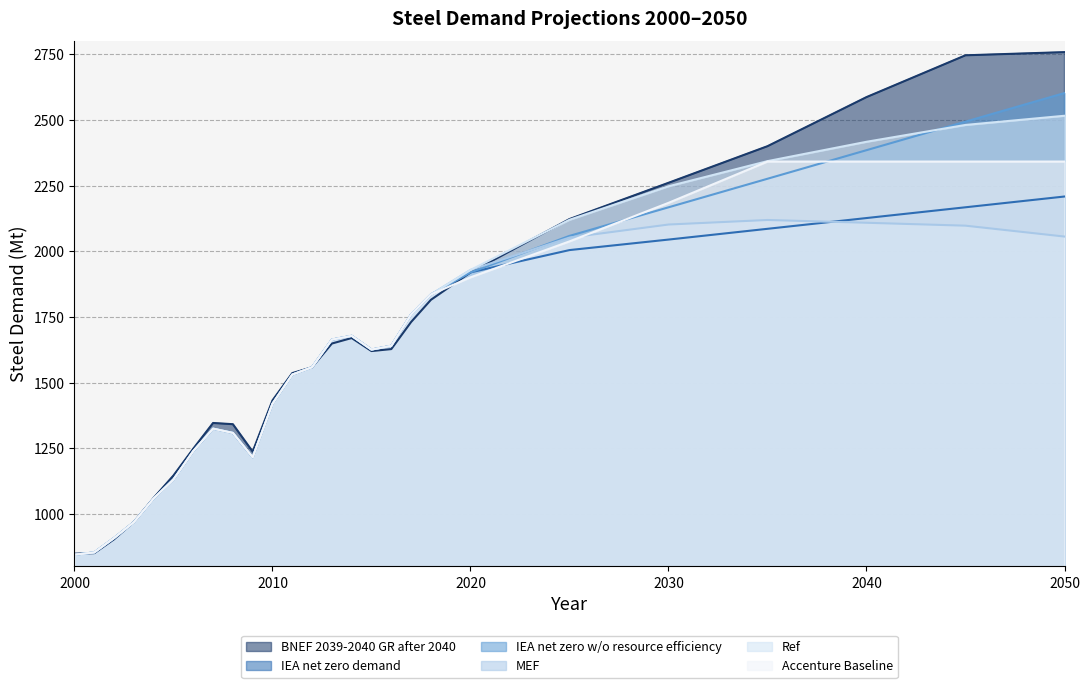

How many categories are shown in the chart?

26